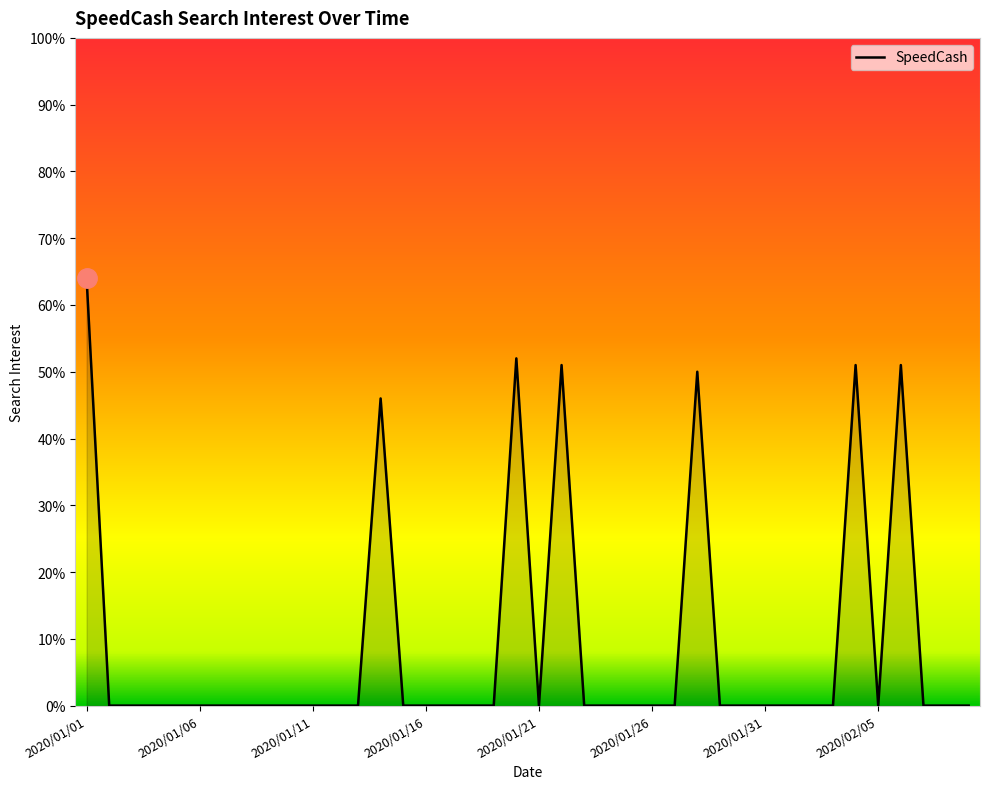

What is the maximum value shown in the chart?

64